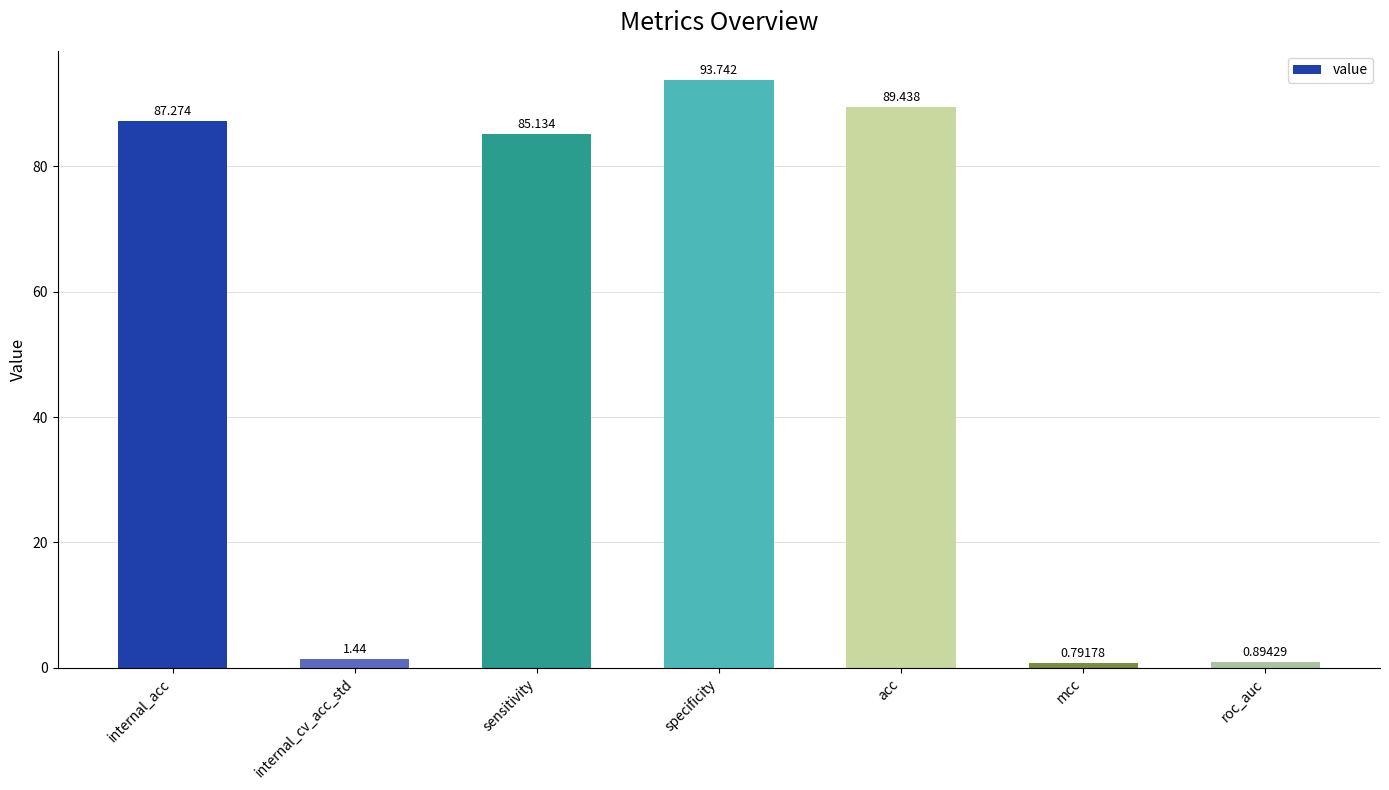

What is the label of the 5th bar from the left?

acc